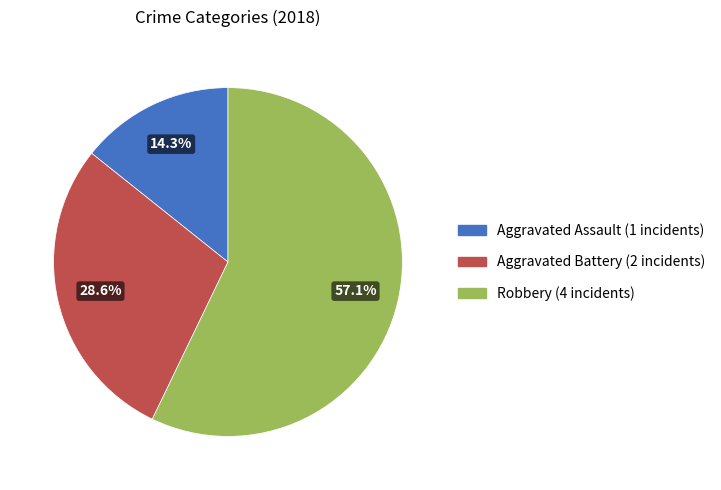

Which has a higher value, Aggravated Assault or Robbery?

Robbery